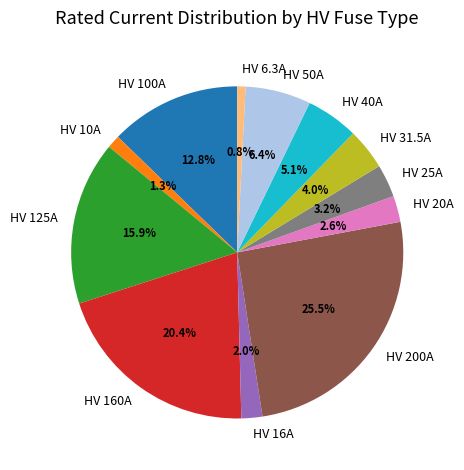

Which category has the biggest portion of the pie?

HV 200A